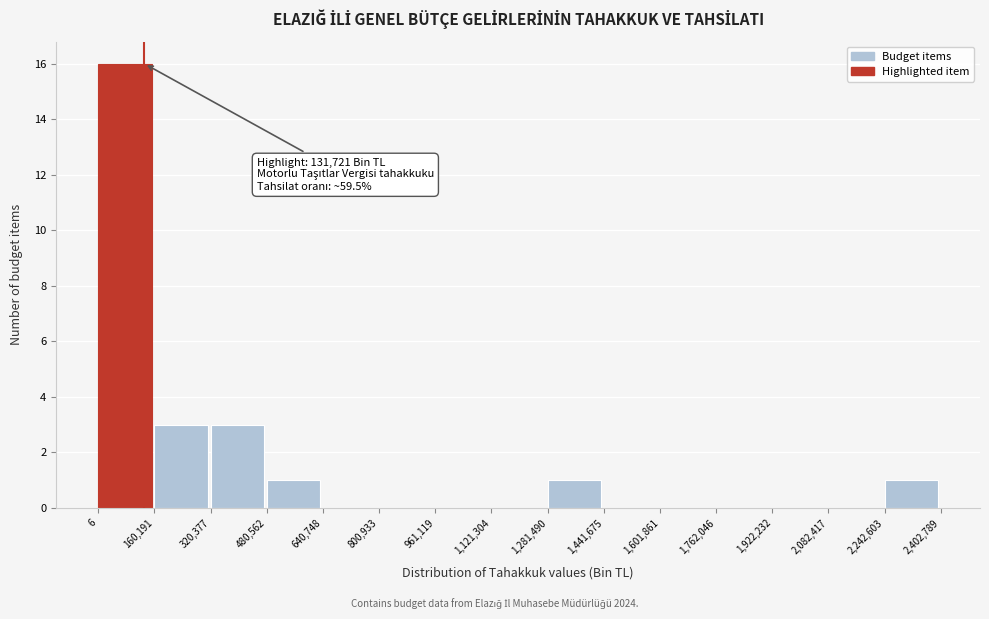

Over which range of the x-axis is the bar tallest?

6 to 160,191